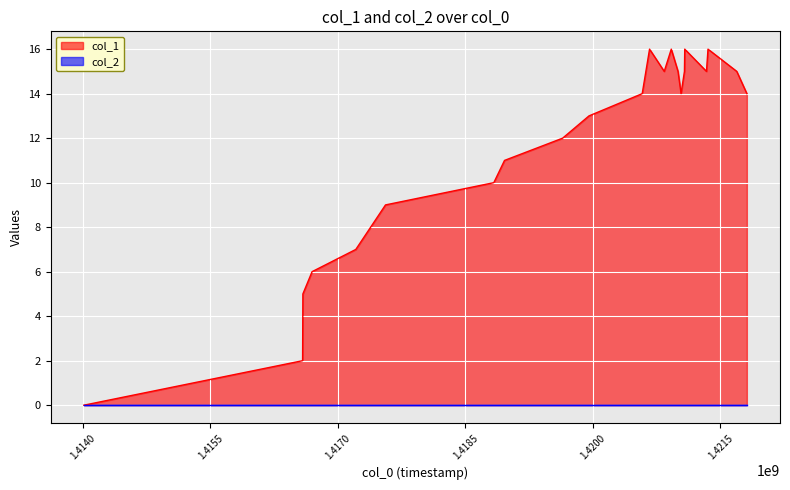

True or false: there are more than 0 points higher than both neighbors.

True